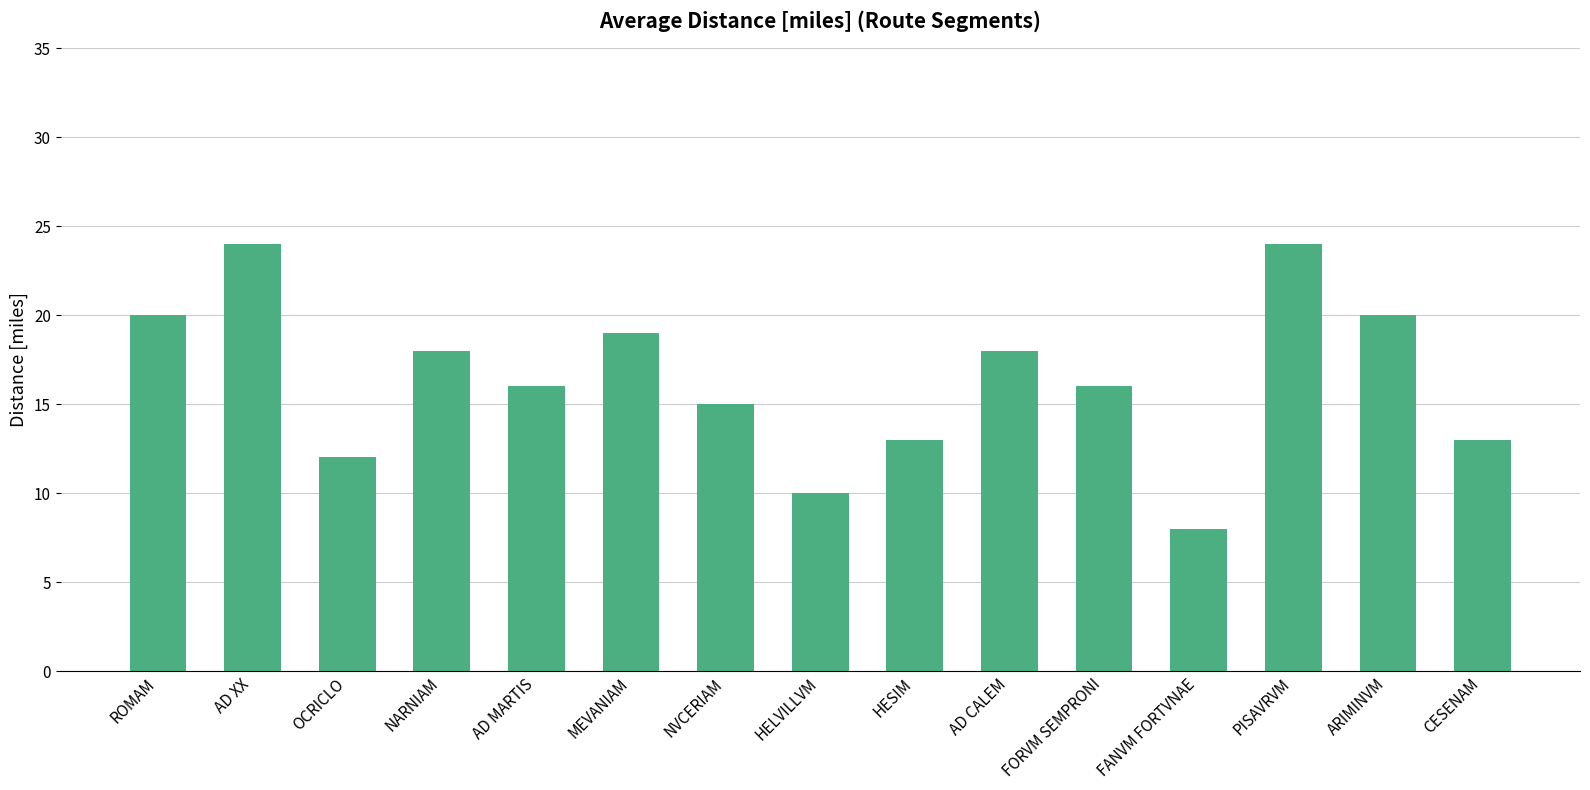

What is the maximum value shown in the chart?

24